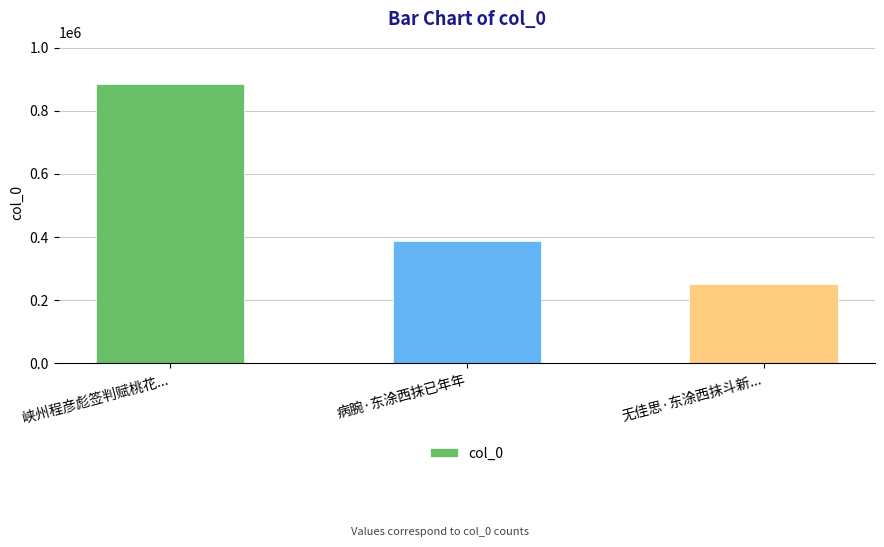

What is the smallest value displayed?

252527